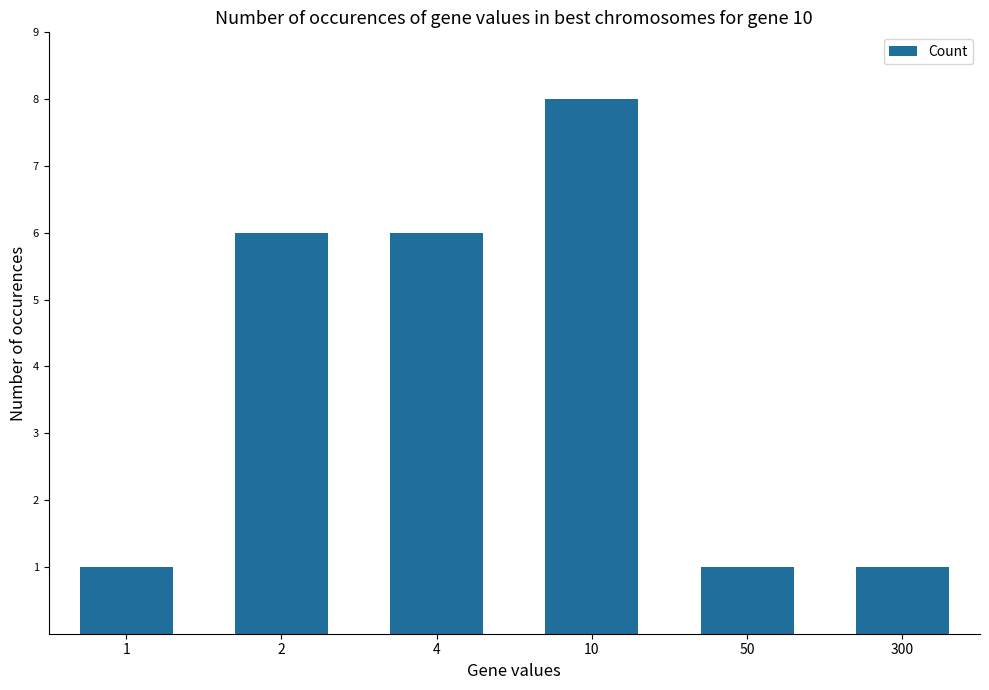

What is the difference between the values at 10 and 4?

2